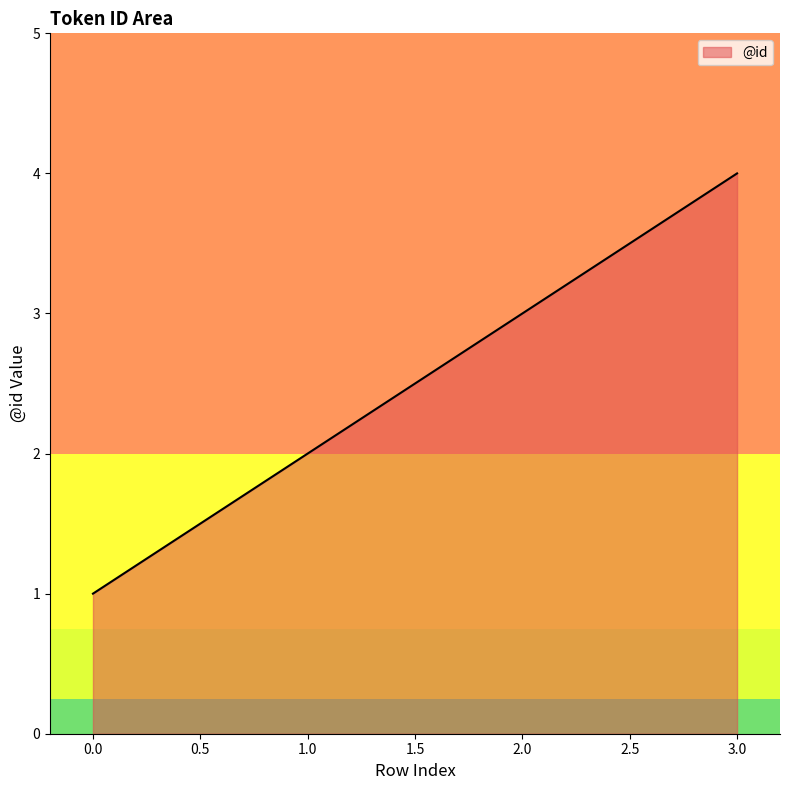

What is the maximum value shown in the chart?

4.0